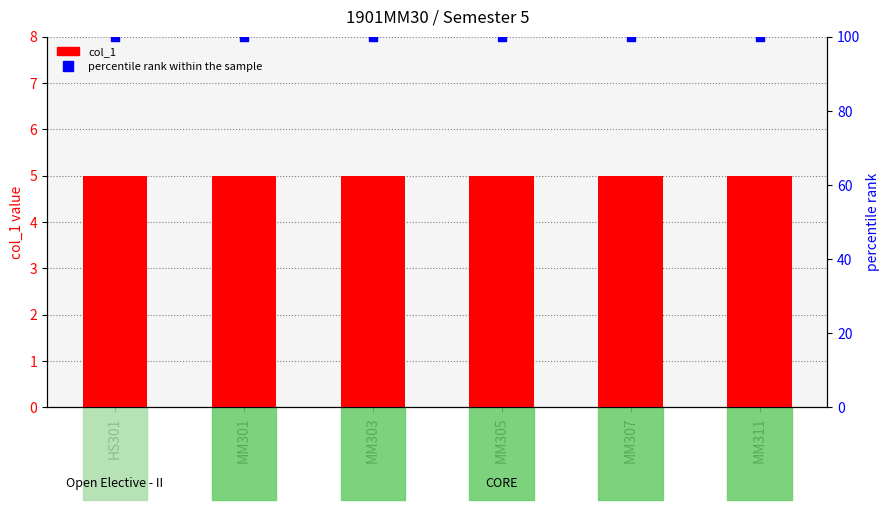

Which series has the largest total across all categories?

percentile rank within the sample